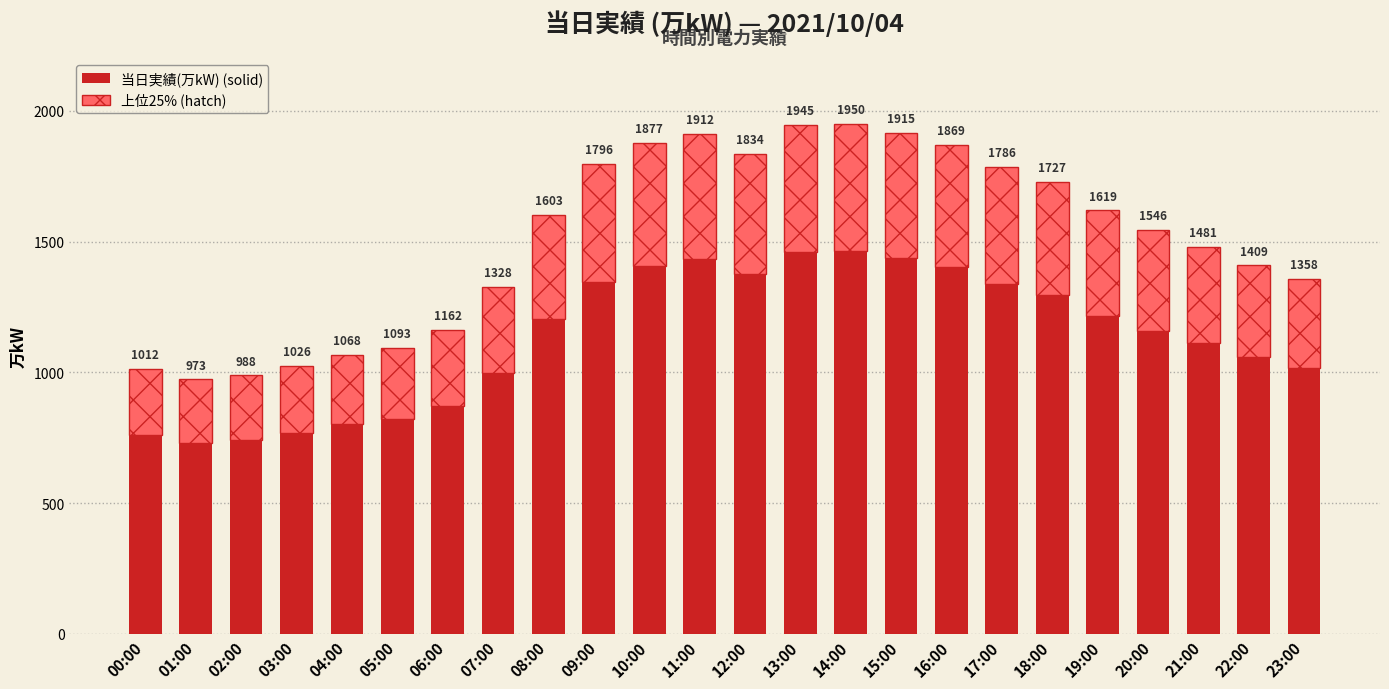

What is the smallest value displayed?

729.8